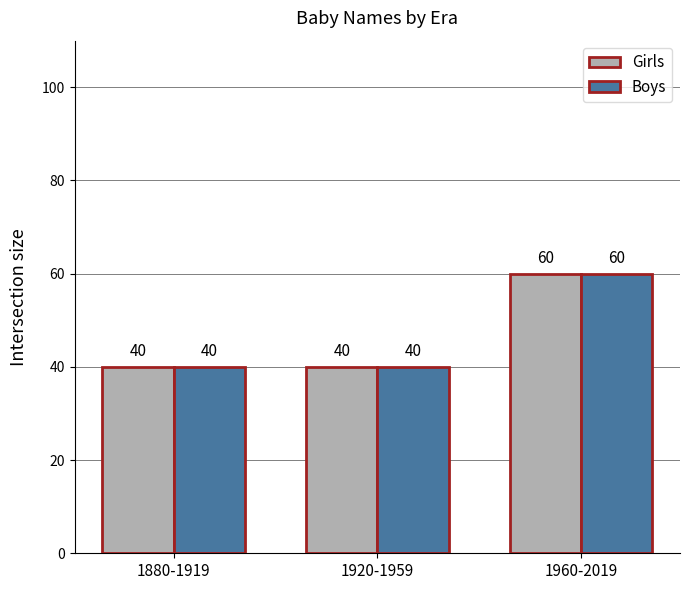

How many Girls values are between 40 and 60?

3